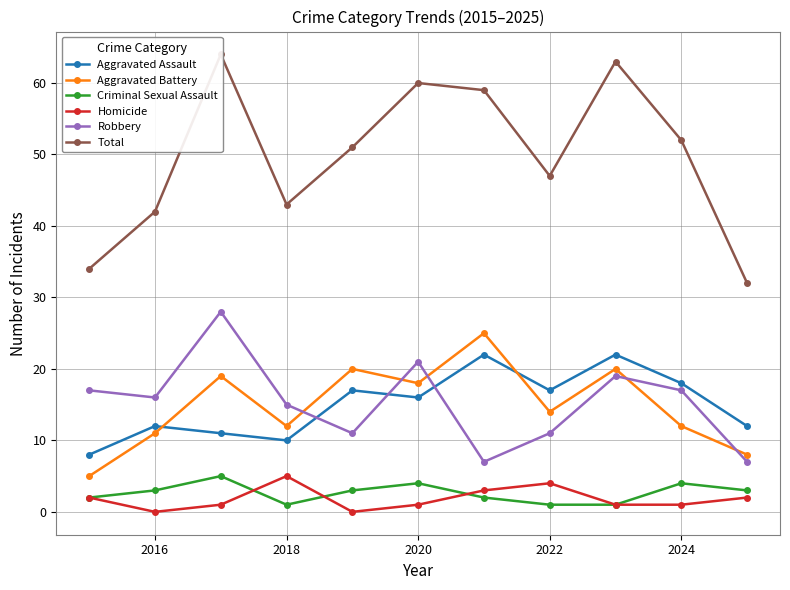

The value of Aggravated Assault at 2020 is 4. True or false?

False